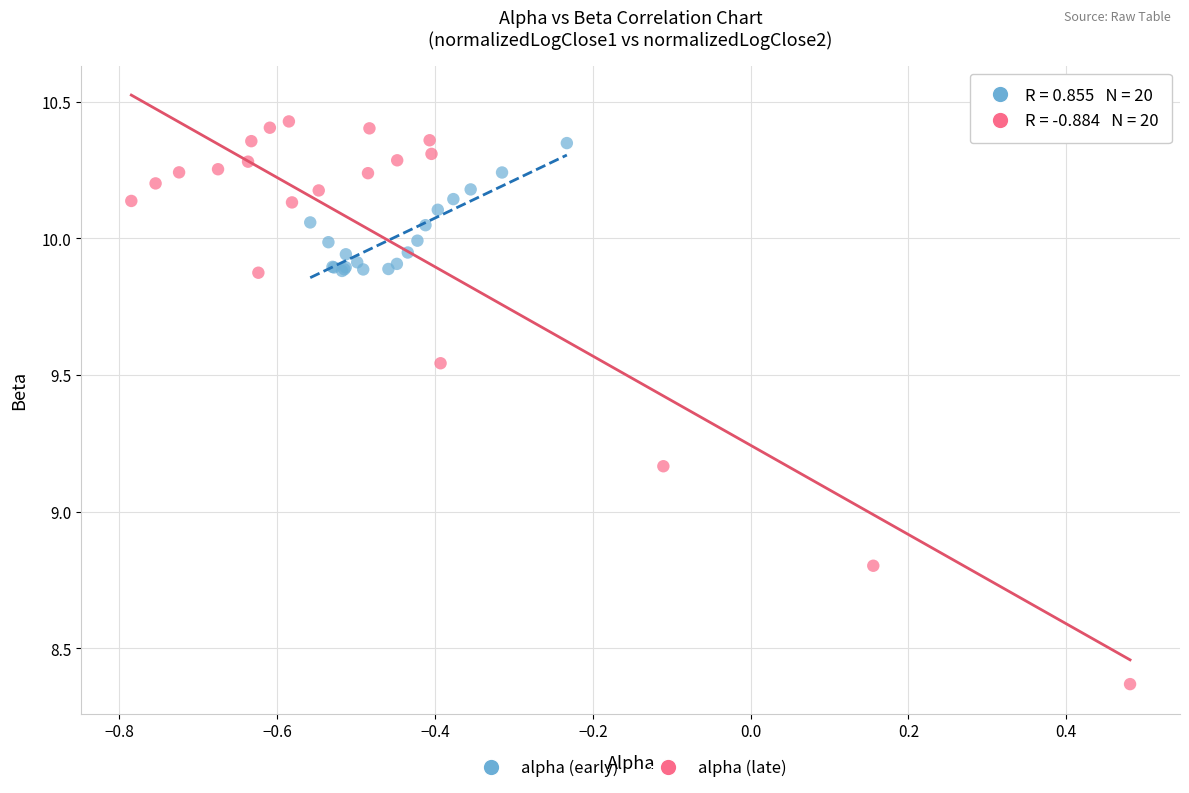

Which series has the widest spread of Y values?

alpha (late)